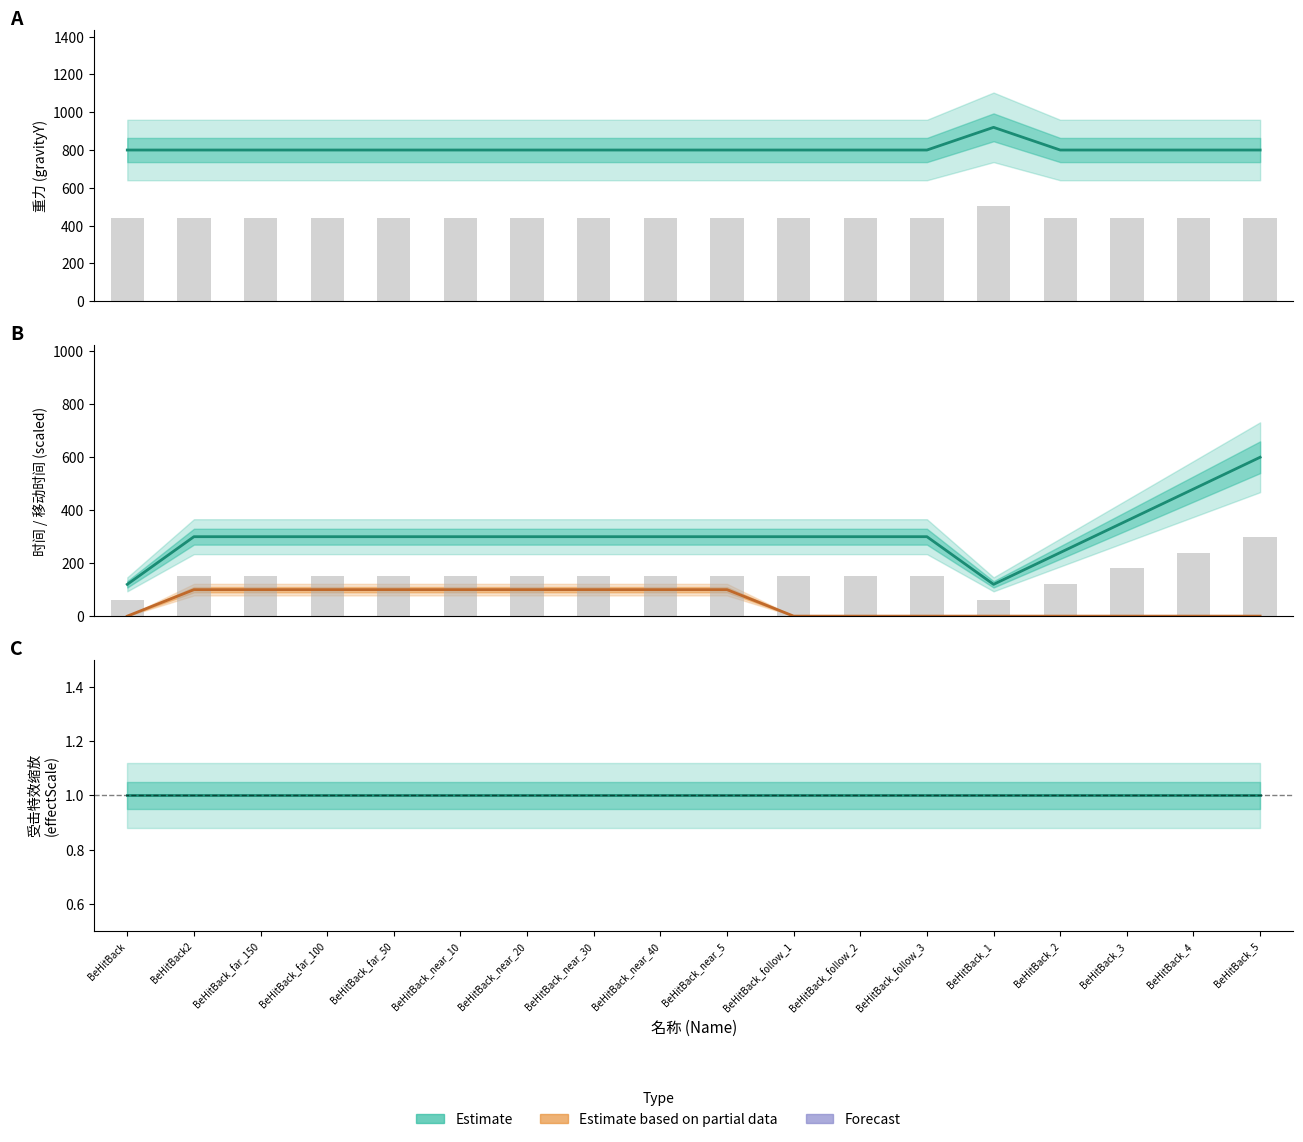

What is the spread (max minus min) of values at BeHitBack2?

799